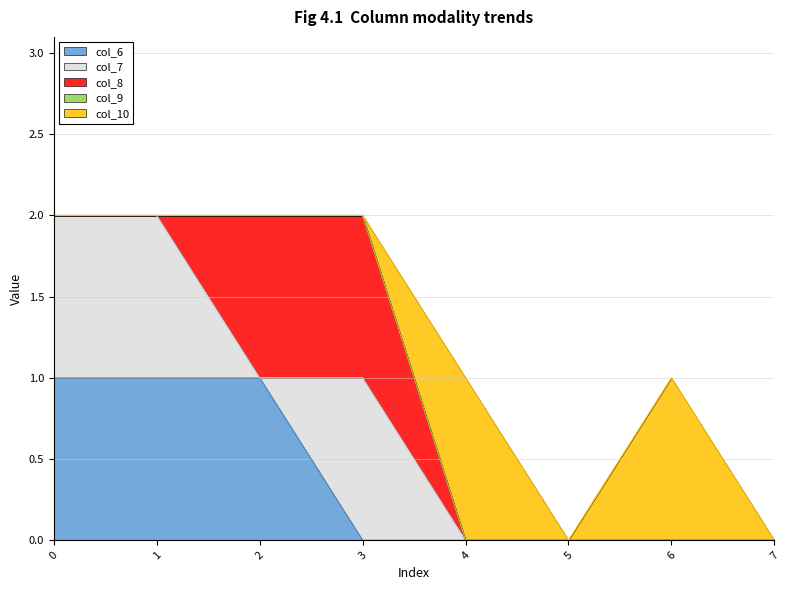

How many lines are shown in the chart?

5